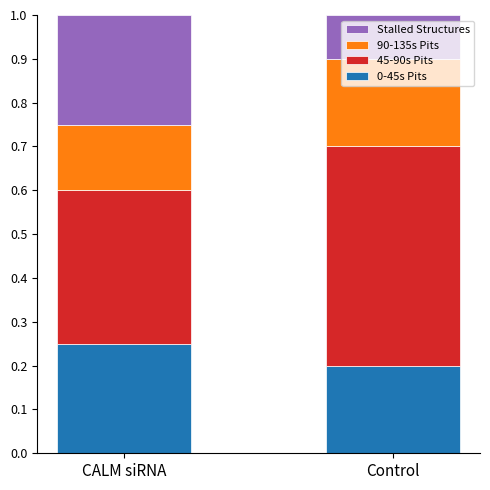

What is the total value across all series at CALM siRNA?

1.0